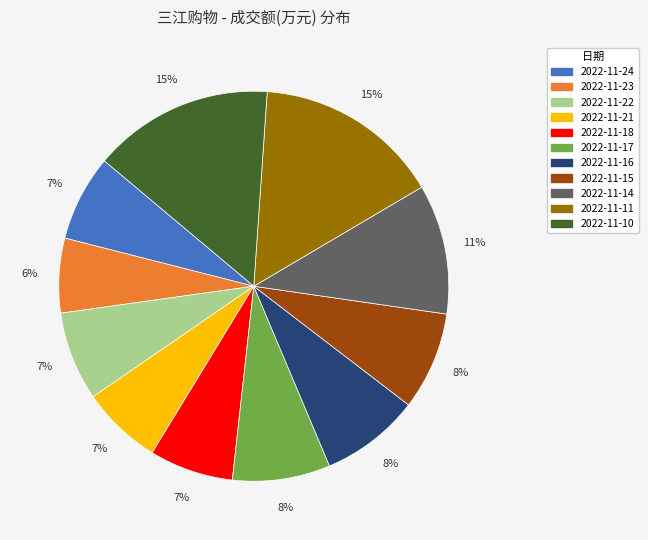

Is there a majority slice in this chart?

No